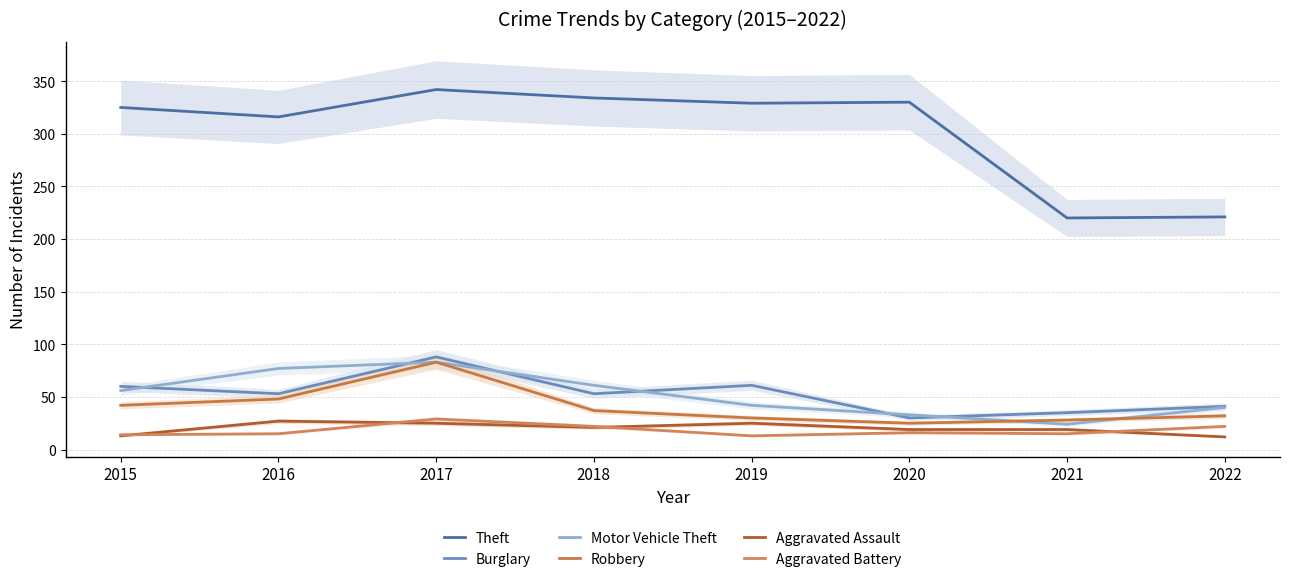

Does the chart display data point markers on the line(s)?

No